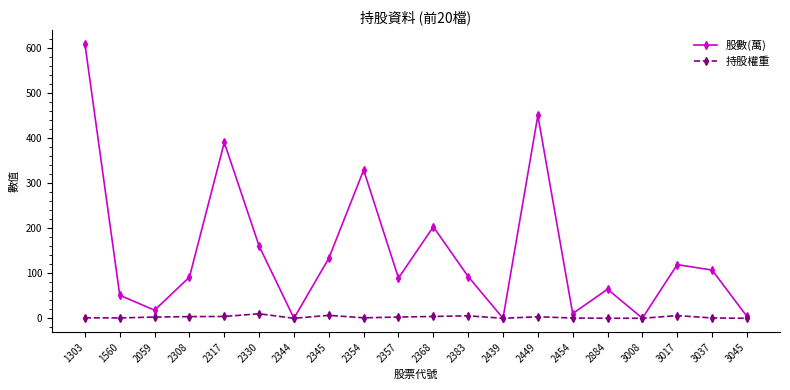

What is the average value of the 股數(萬) series?

146.0